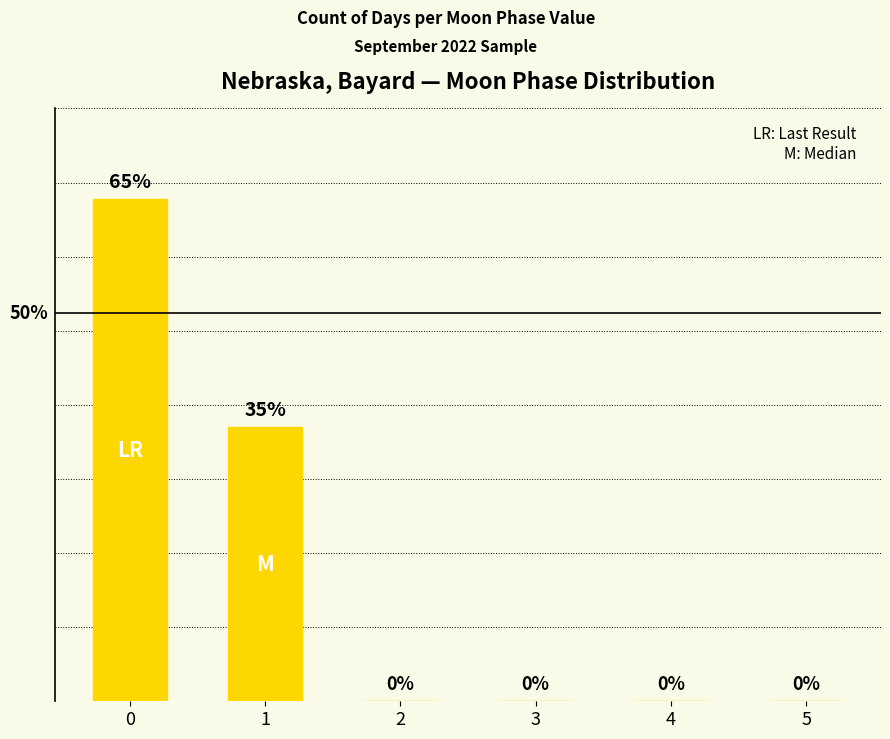

Is it true that the value at 0 is 22?

True